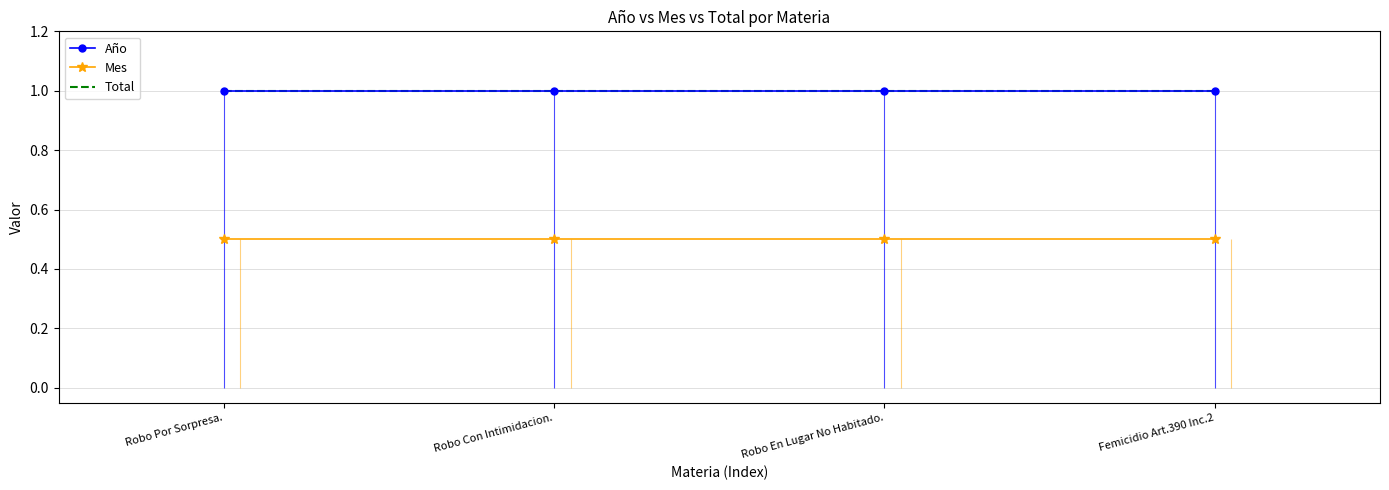

The value of Año at Robo En Lugar No Habitado. is 1.7. True or false?

False